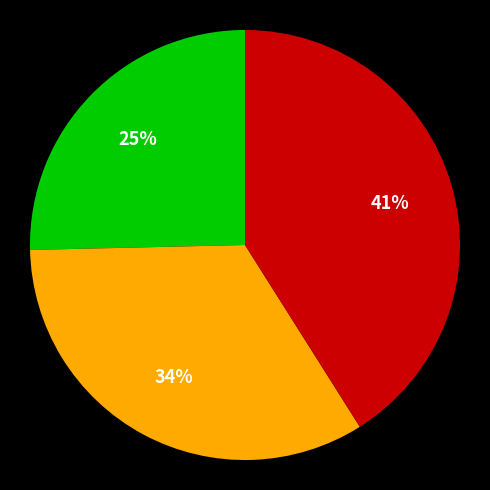

To the nearest percent, what is the difference between the largest and smallest slice percentages?

16%